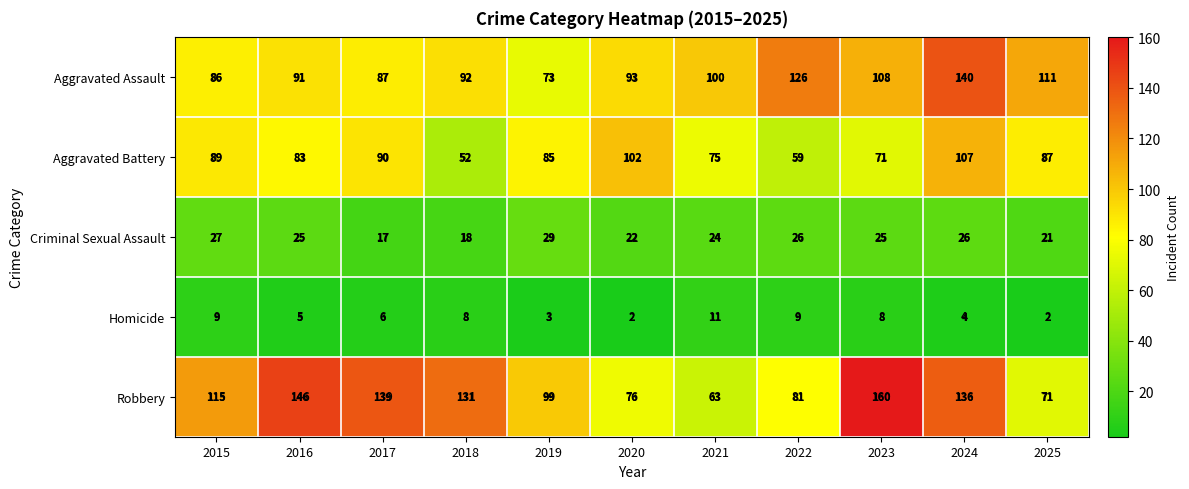

What value does the Homicide series have at 2023?

8